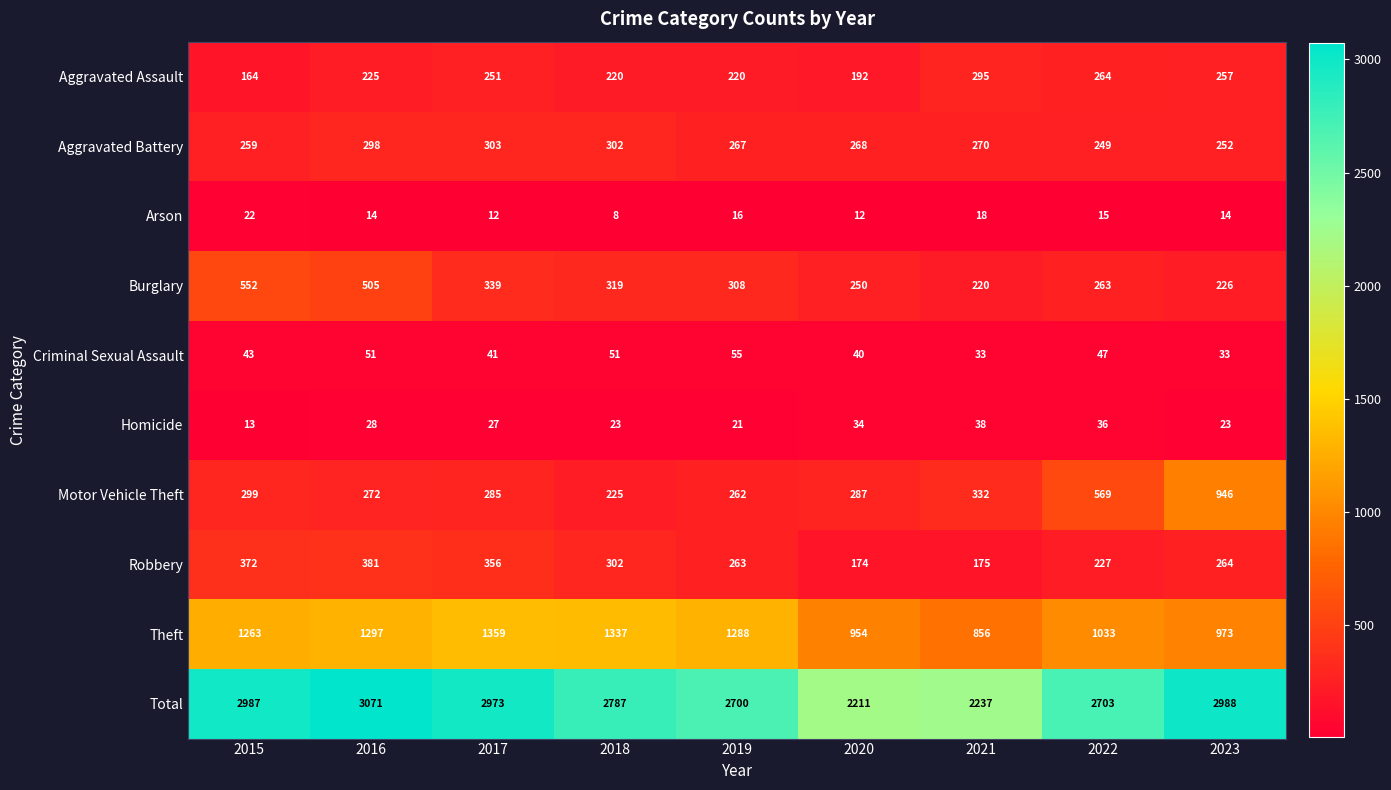

At which label is Arson closest to 15?

2022